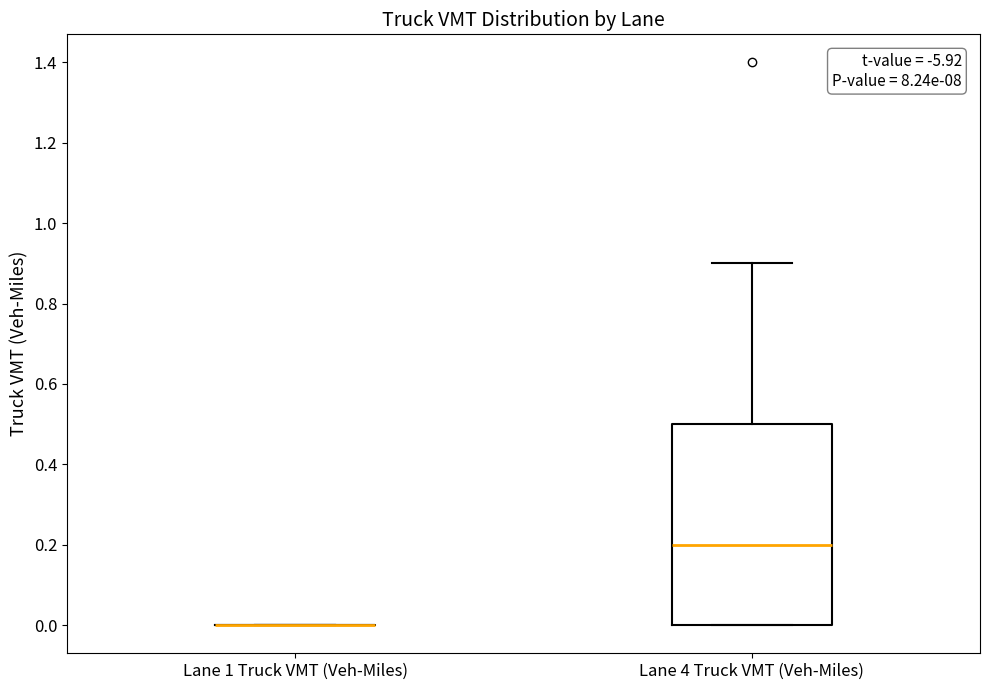

Reading left to right, transcribe this box plot: for each box, give where its median line is, the range the box spans, and where its two whiskers end, as read against the y-axis. The values are not printed on the chart, so give them approximately, as read against the axis.

Lane 1 Truck VMT (Veh-Miles): box collapsed to a line at 0.0, whiskers 0.0 to 0.0
Lane 4 Truck VMT (Veh-Miles): median 0.2, box 0.0 to 0.5, whiskers 0.0 to 0.9